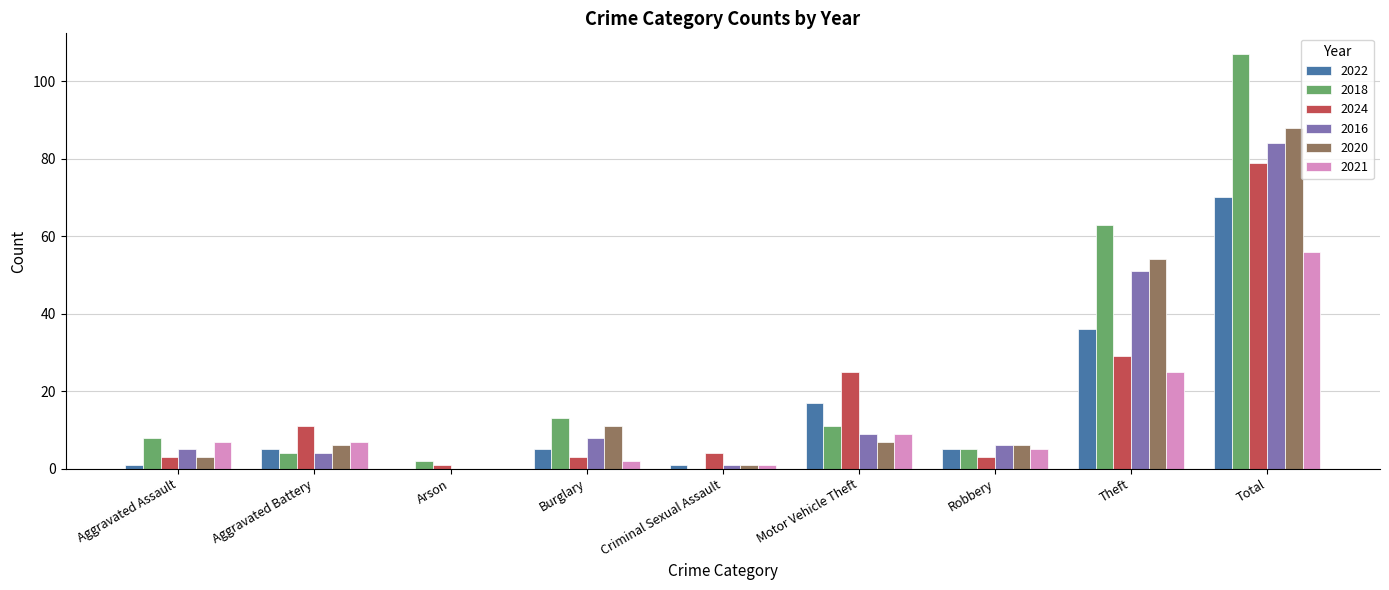

Between Arson and Total, which series saw the biggest shift?

2018